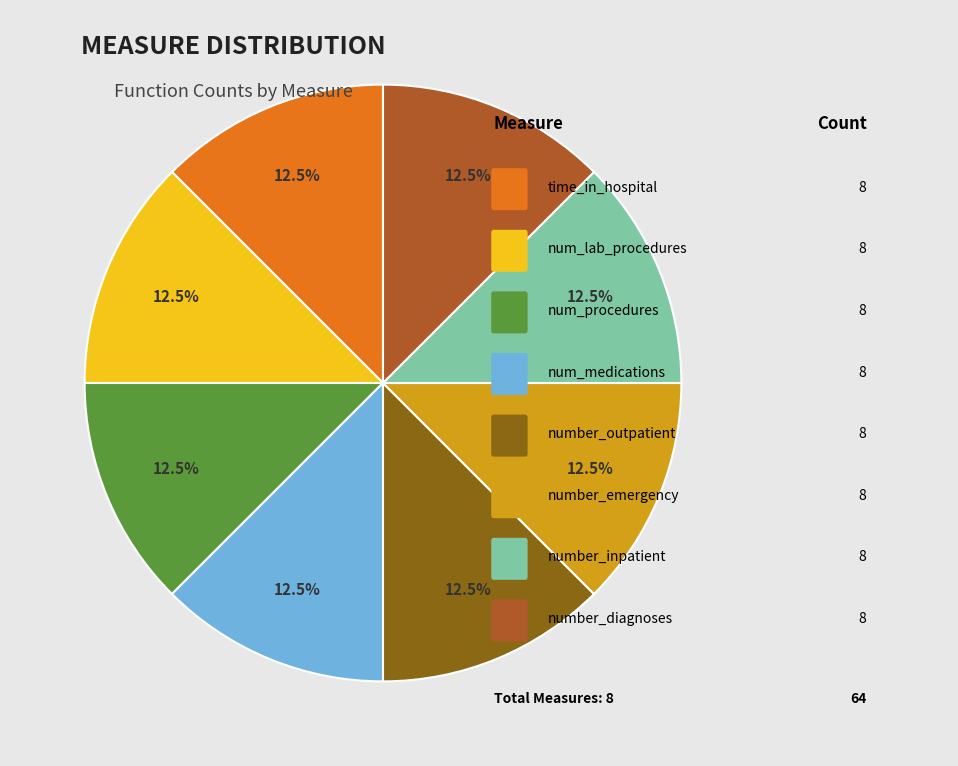

Is there any slice that represents more than half of the pie?

No